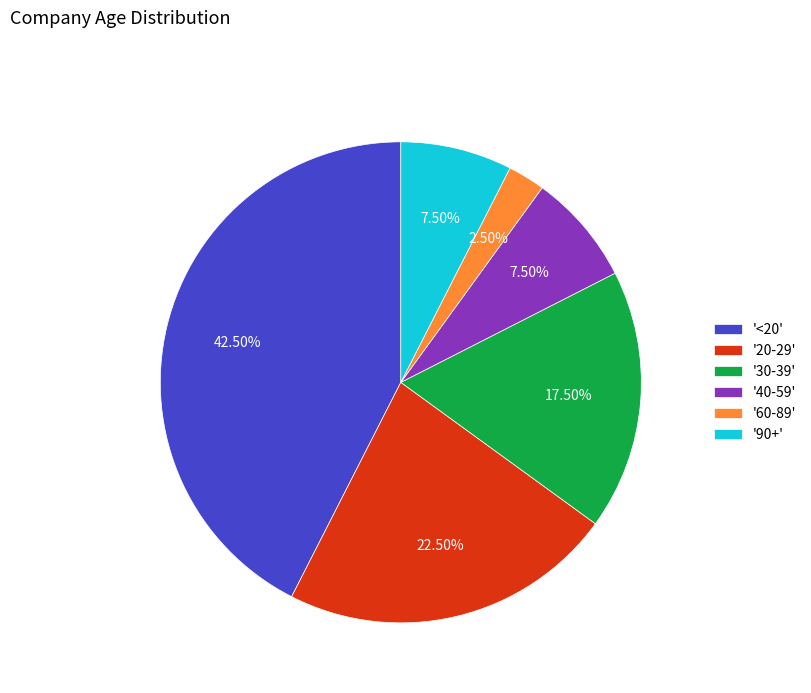

How many segments does this pie chart have?

6